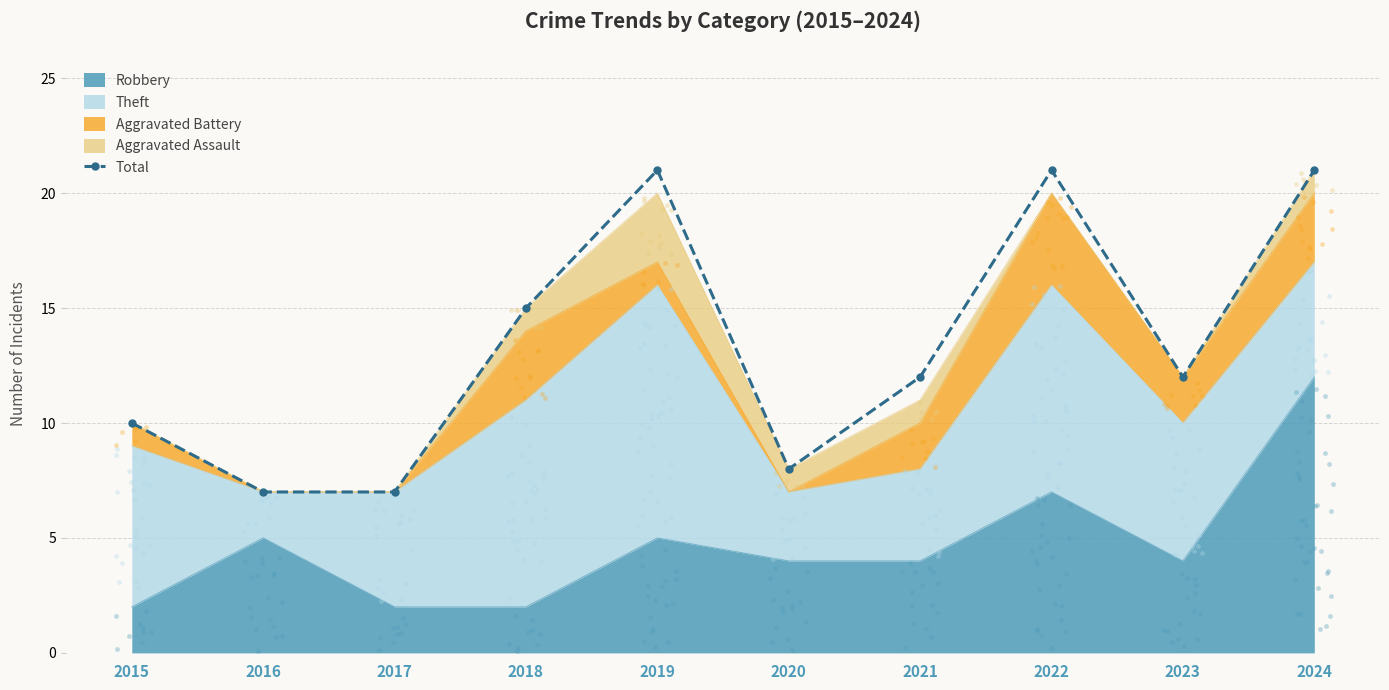

What is the ratio of the value at 2021 to the value at 2024?

0.6